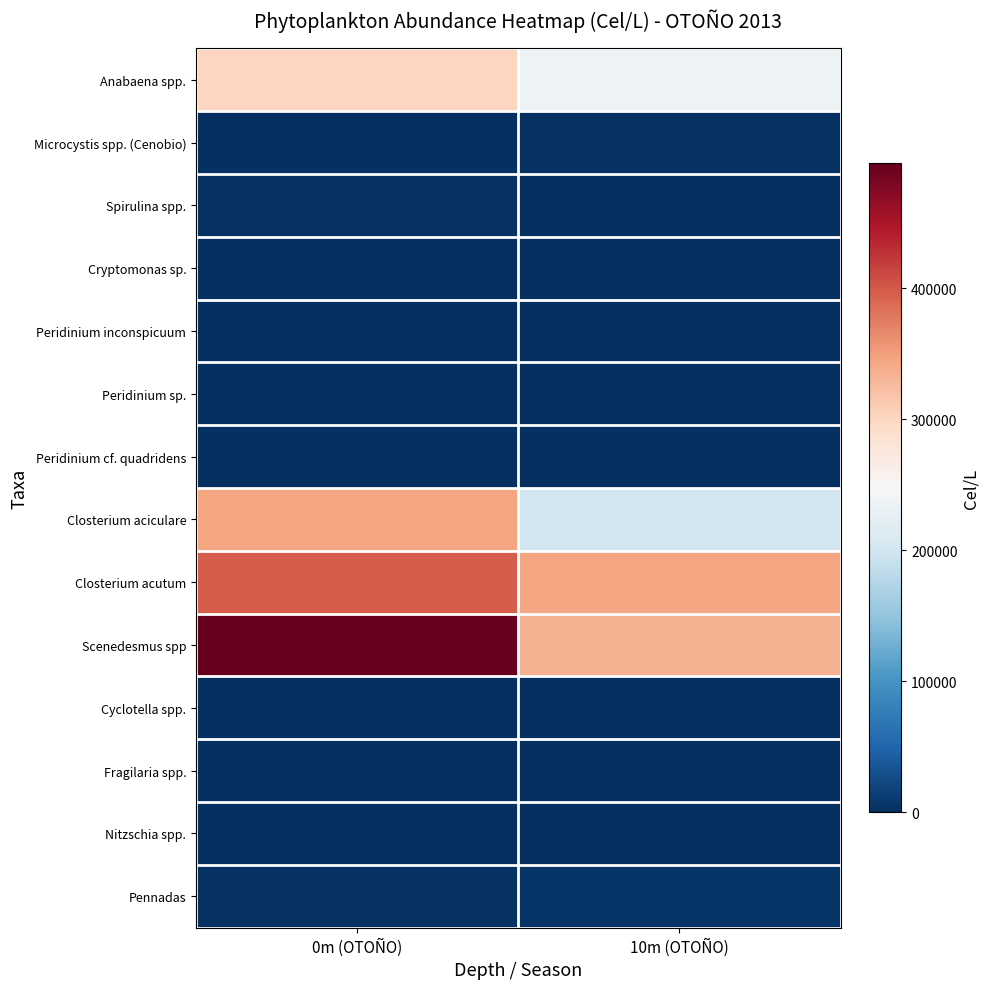

At which category is the sum across all series the highest?

0m (OTOÑO)